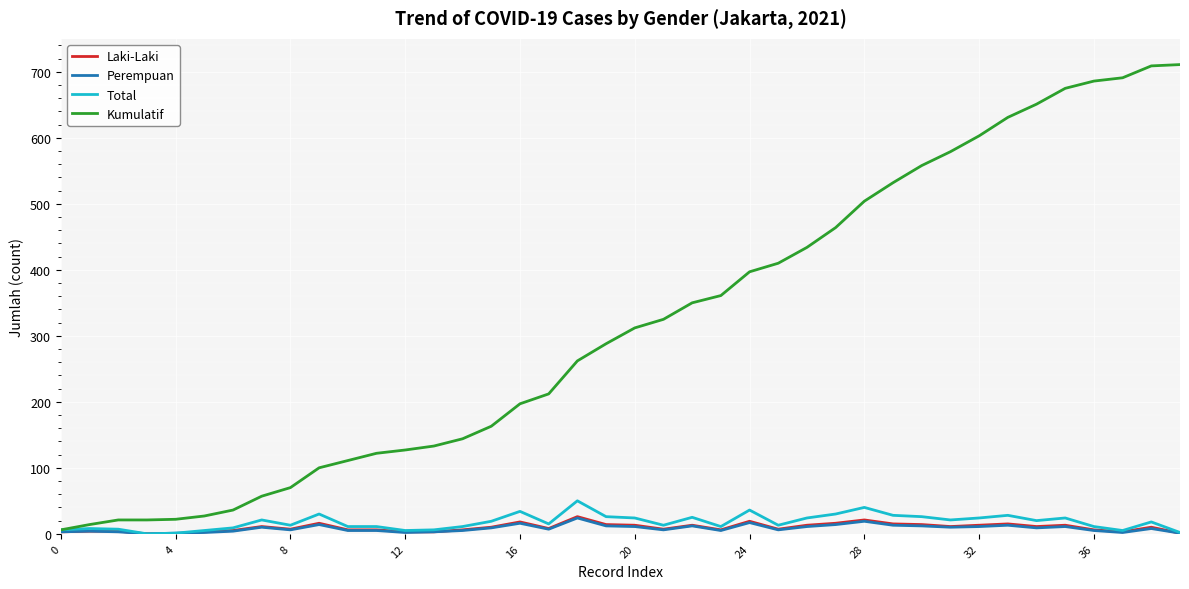

How many distinct data groups are displayed?

4